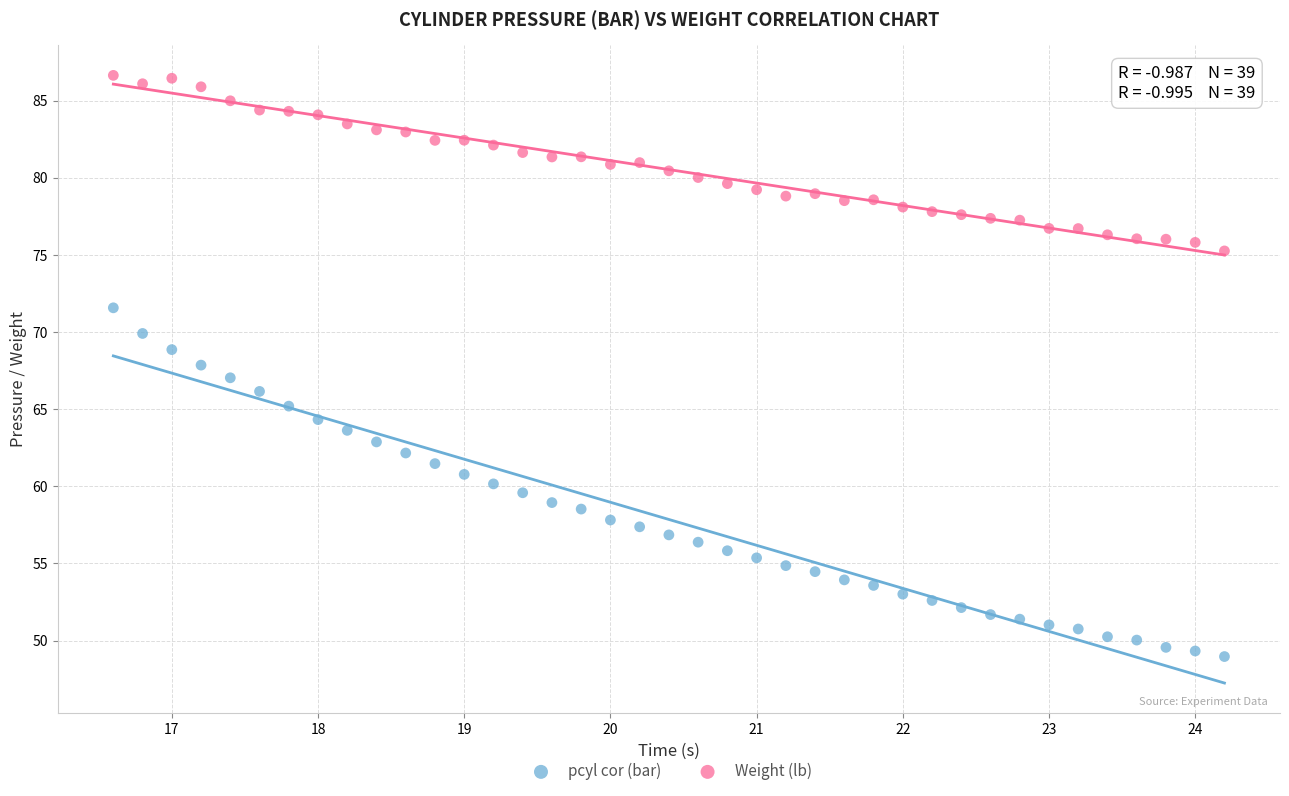

Which series reaches the minimum Y coordinate?

pcyl cor (bar)